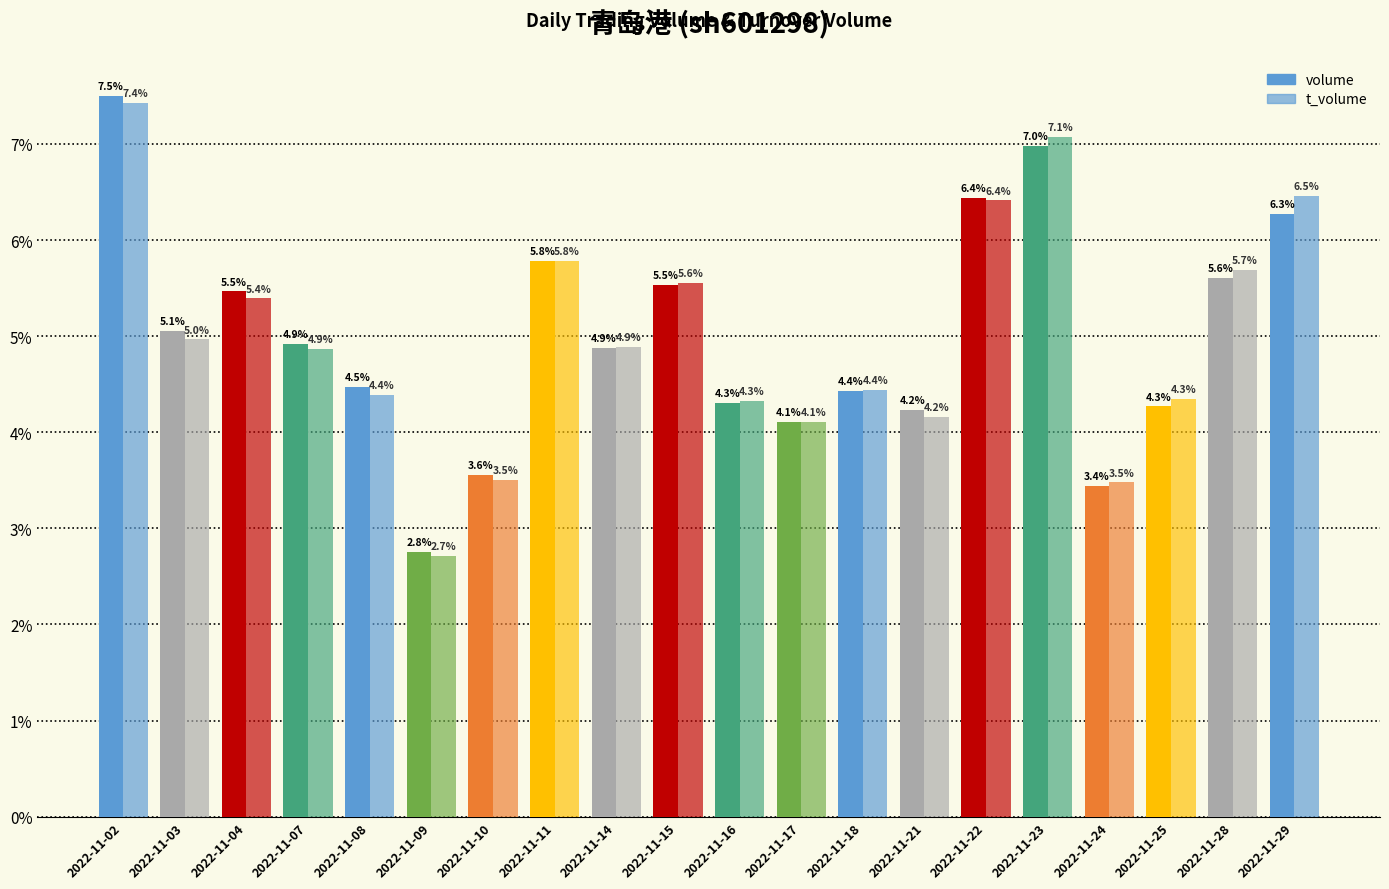

Does the chart contain stacked bars?

No